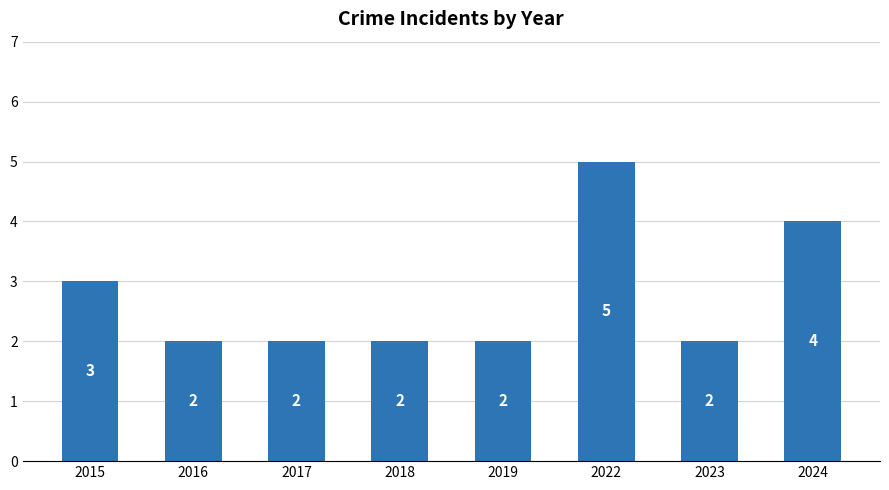

What is the change in value from 2015 to 2022?

+2